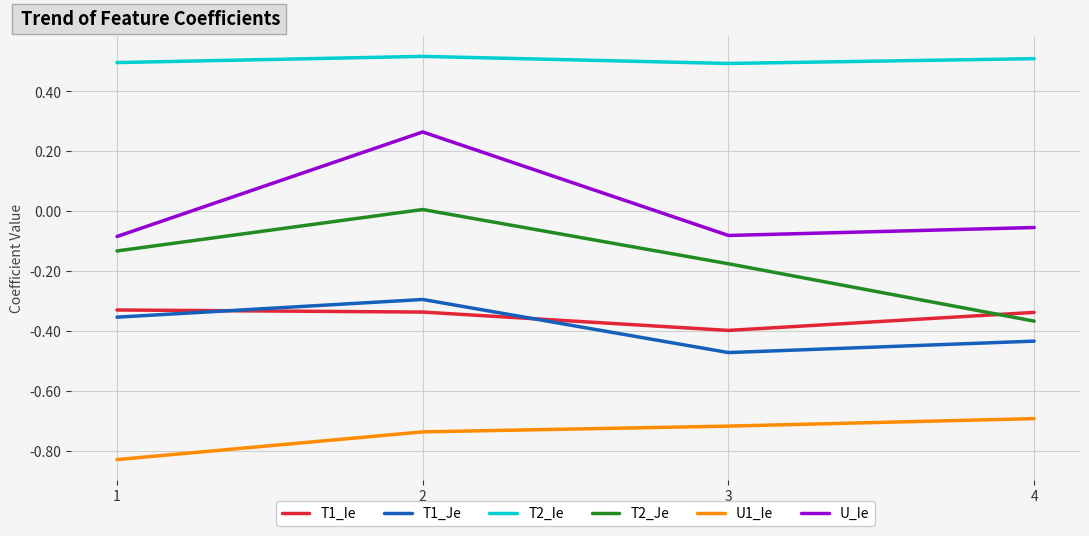

What is the total value across all series at 4?

-1.4